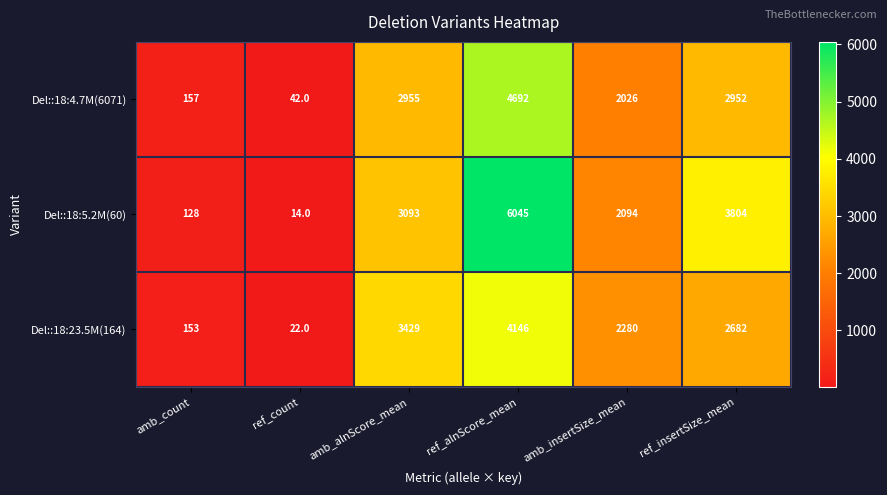

What is the difference between the maximum and minimum values in the Del::18:23.5M(164) series?

4124